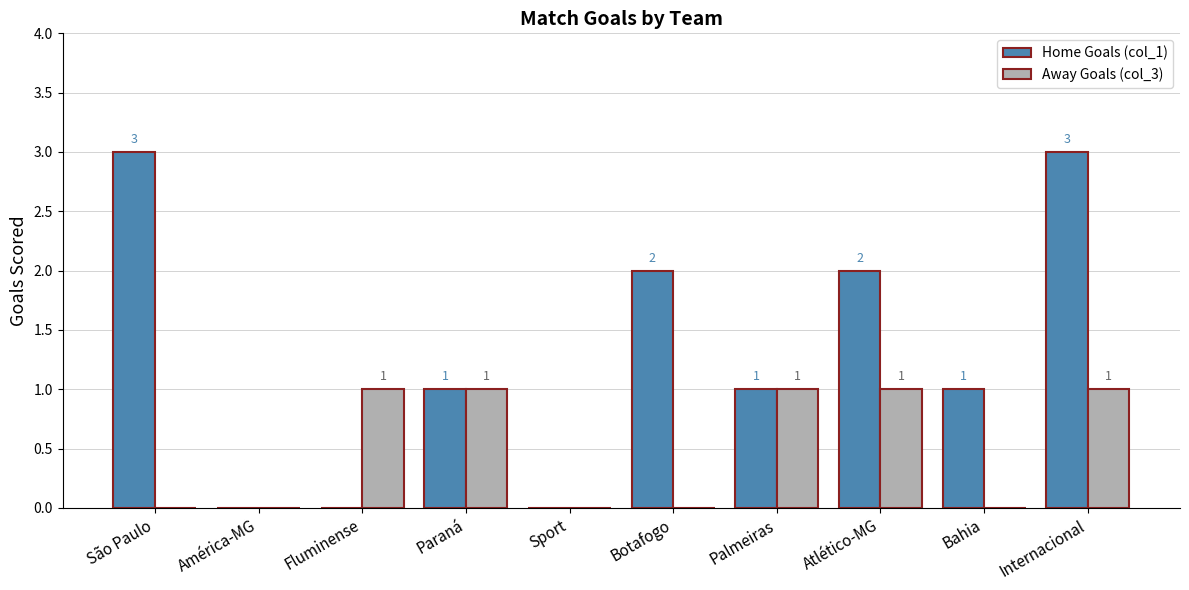

Reading right to left, transcribe all the data shown in this chart.

Home Goals (col_1): Internacional=3	Bahia=1	Atlético-MG=2	Palmeiras=1	Botafogo=2	Sport=0	Paraná=1	Fluminense=0	América-MG=0	São Paulo=3
Away Goals (col_3): Internacional=1	Bahia=0	Atlético-MG=1	Palmeiras=1	Botafogo=0	Sport=0	Paraná=1	Fluminense=1	América-MG=0	São Paulo=0